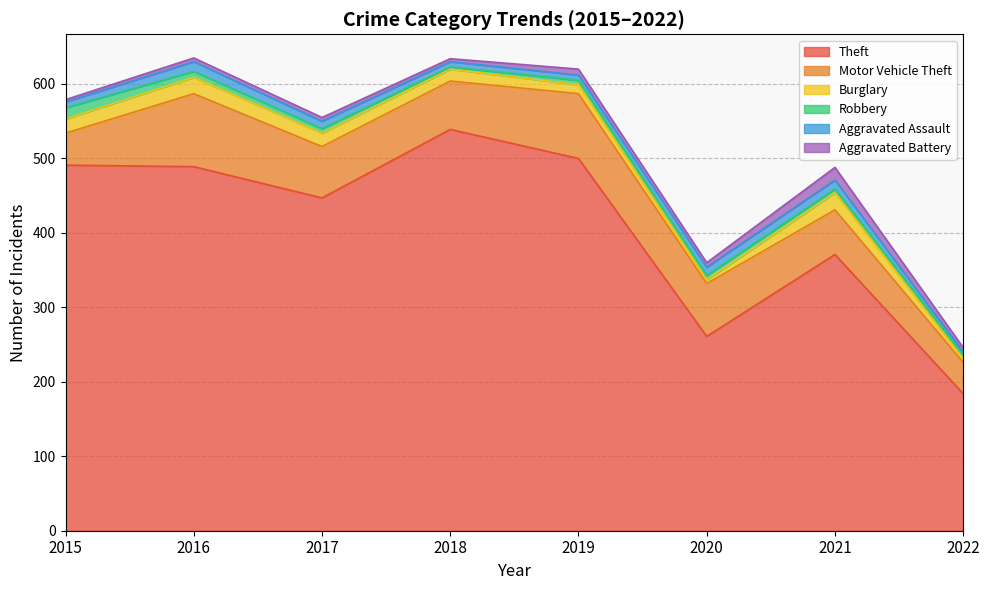

True or false: Theft and Motor Vehicle Theft cross at least once.

False